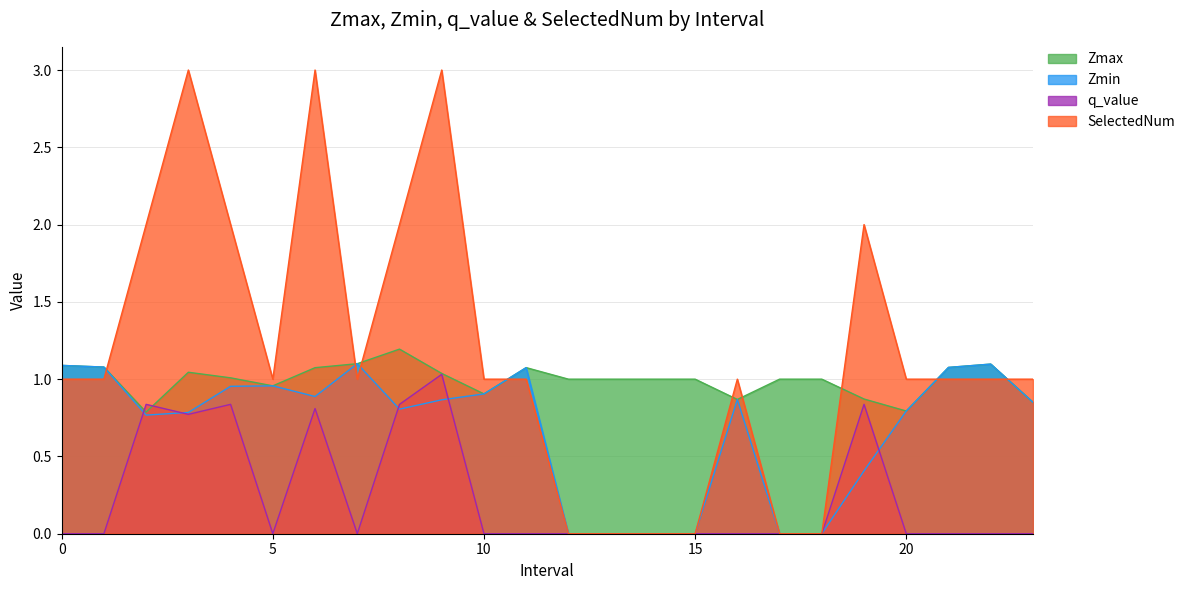

Reading left to right, list all the values displayed in this chart.

Zmax: 1.1	1.1	0.8	1.0	1.0	1.0	1.1	1.1	1.2	1.0	0.9	1.1	1.0	1.0	1.0	1.0	0.9	1.0	1.0	0.9	0.8	1.1	1.1	0.9
Zmin: 1.1	1.1	0.8	0.8	1.0	1.0	0.9	1.1	0.8	0.9	0.9	1.1	0.0	0.0	0.0	0.0	0.9	0.0	0.0	0.4	0.8	1.1	1.1	0.9
q_value: 0.0	0.0	0.8	0.8	0.8	0.0	0.8	0.0	0.8	1.0	0.0	0.0	0.0	0.0	0.0	0.0	0.0	0.0	0.0	0.8	0.0	0.0	0.0	0.0
SelectedNum: 1.0	1.0	2.0	3.0	2.0	1.0	3.0	1.0	2.0	3.0	1.0	1.0	0.0	0.0	0.0	0.0	1.0	0.0	0.0	2.0	1.0	1.0	1.0	1.0